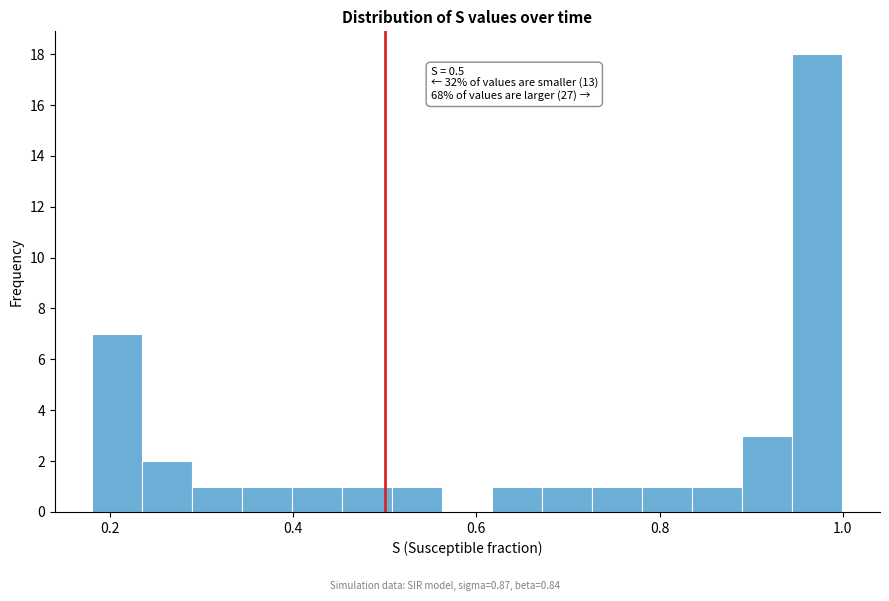

Read against the x-axis, roughly where is the centre of the tallest bar?

0.98